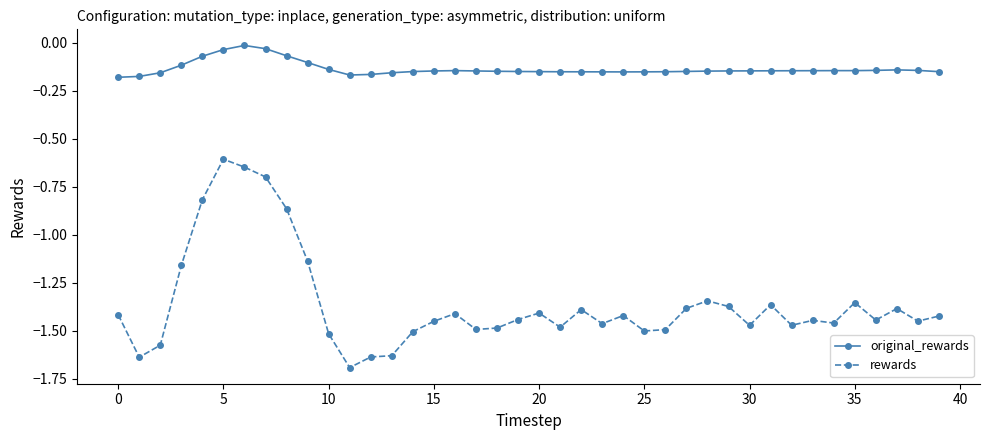

Which series has the largest total across all categories?

original_rewards